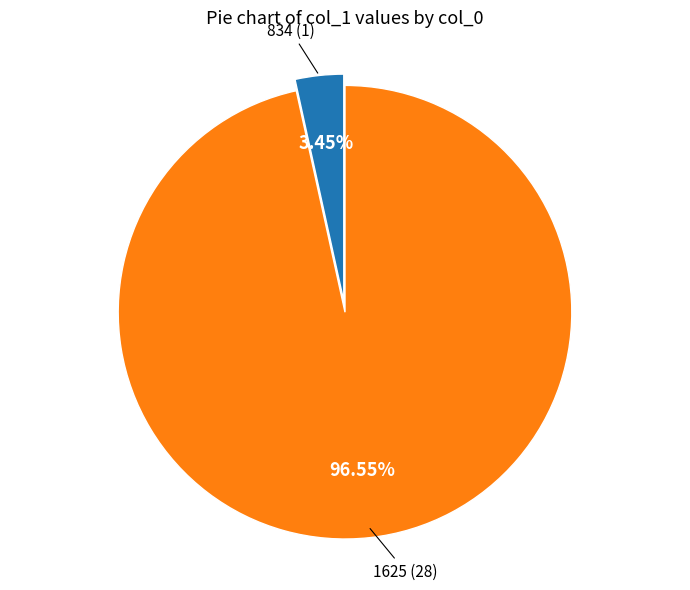

Is there a majority slice in this chart?

Yes